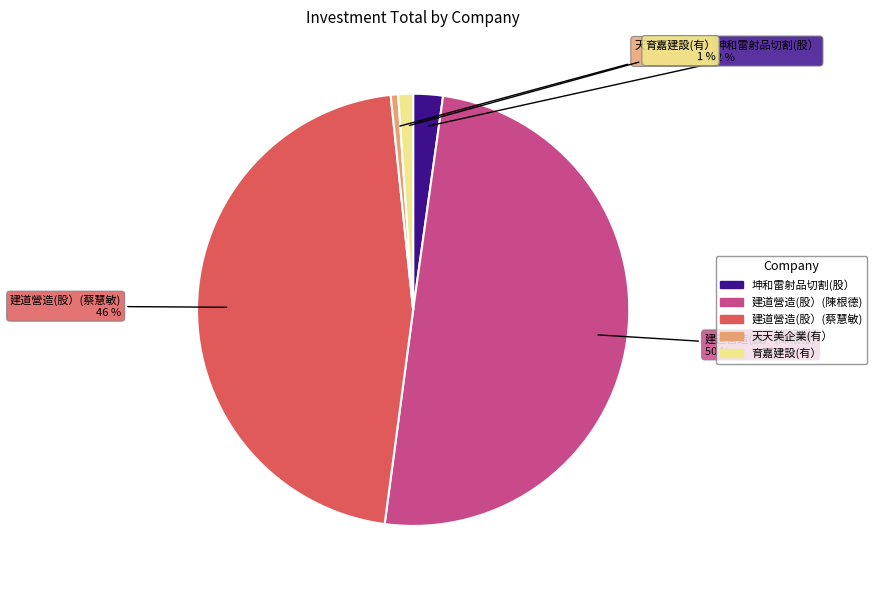

Between 建道營造(股）(蔡慧敏) and 育嘉建設(有）, which is larger?

建道營造(股）(蔡慧敏)